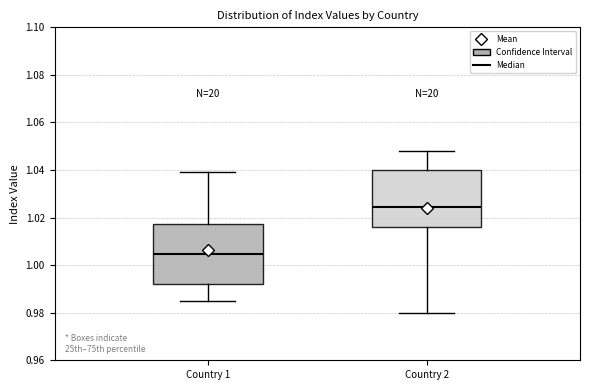

Which box's median line is the lowest?

Country 1